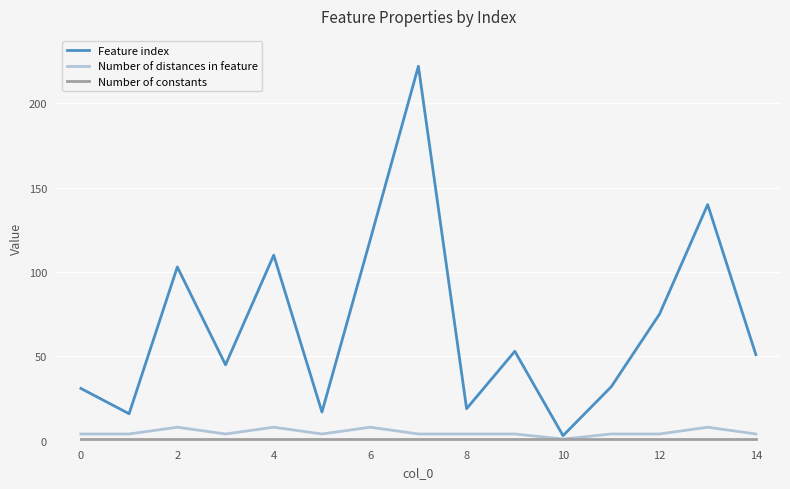

Which series has the largest total across all categories?

Feature index